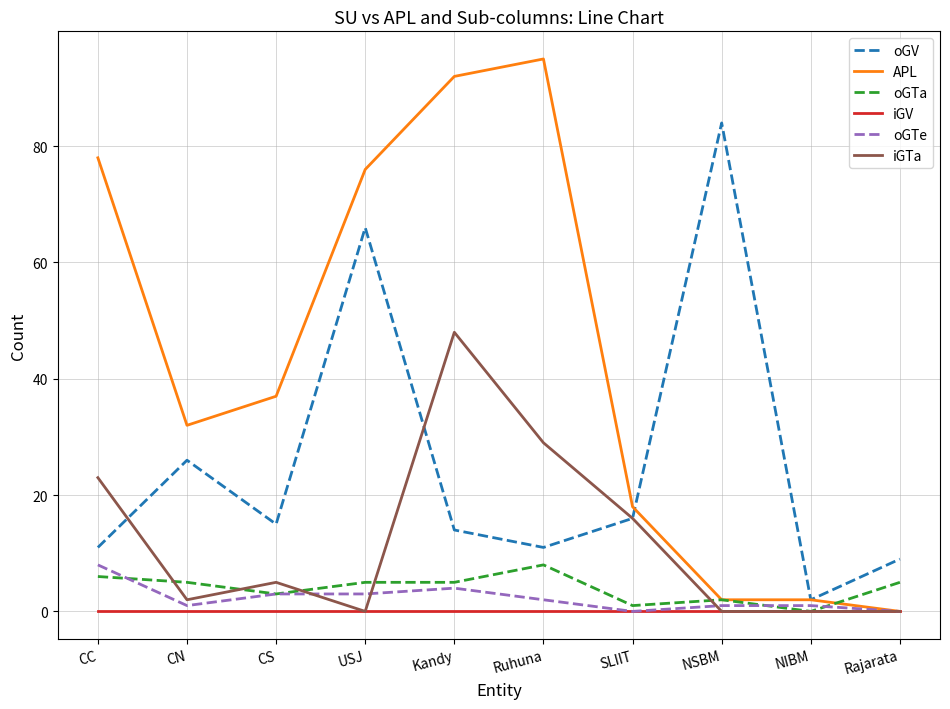

What is the difference between the maximum and minimum values in the oGV series?

82